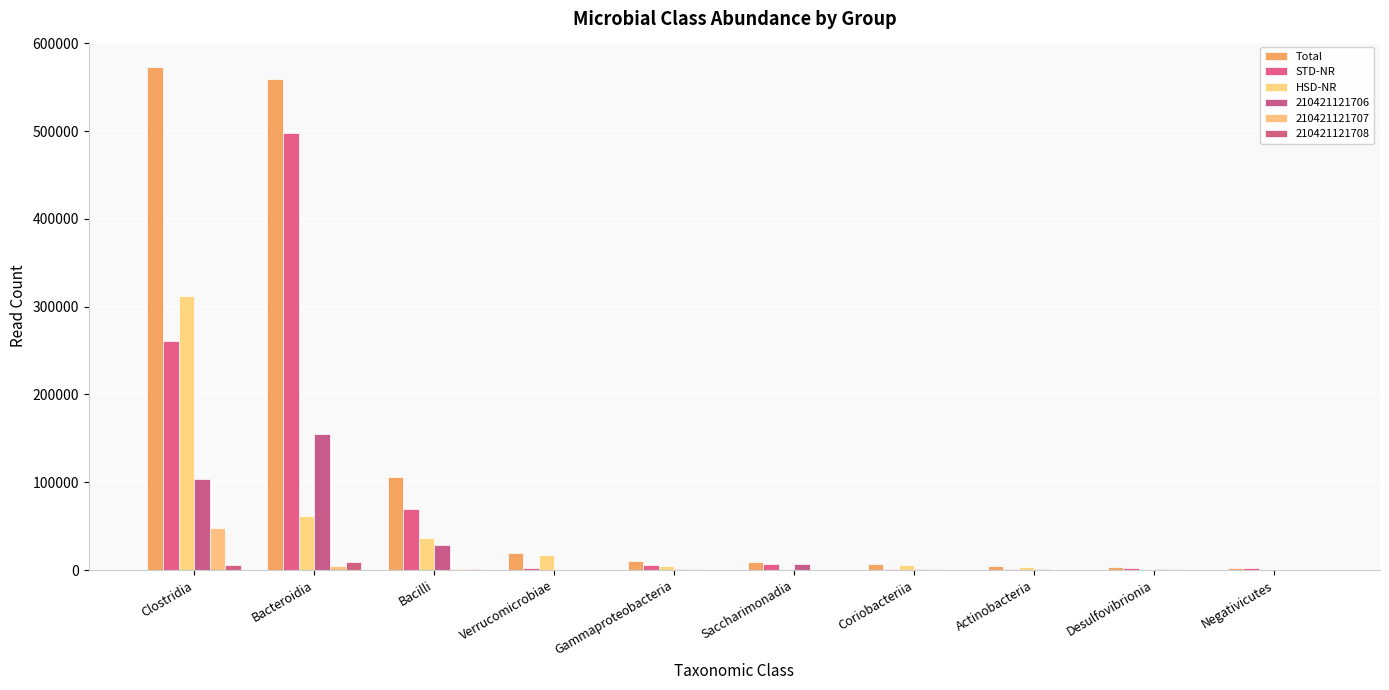

How many distinct data groups are displayed?

6